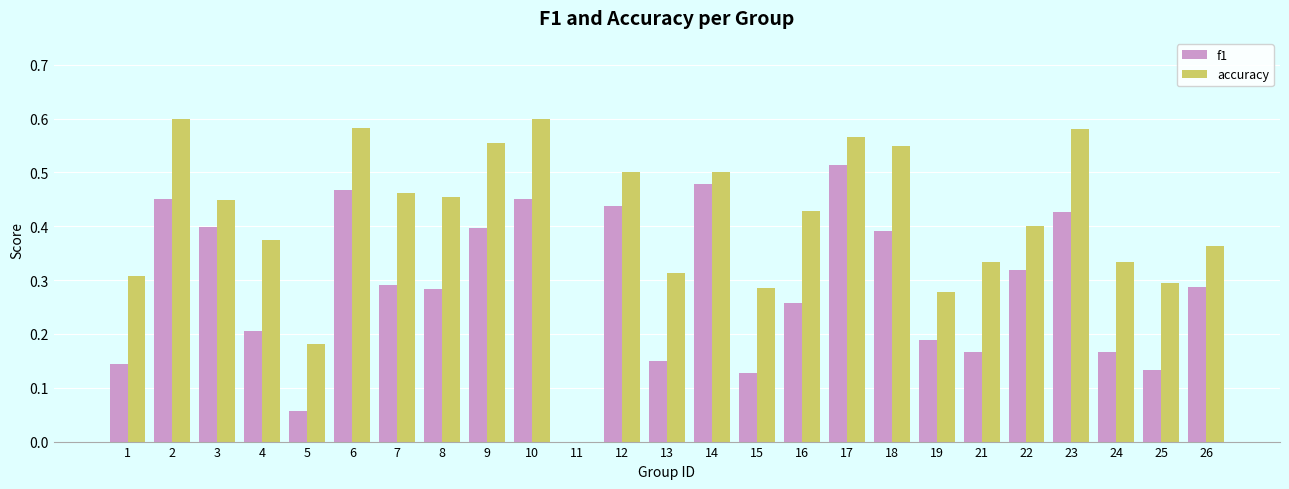

Between 3 and 6, which series saw the biggest shift?

accuracy